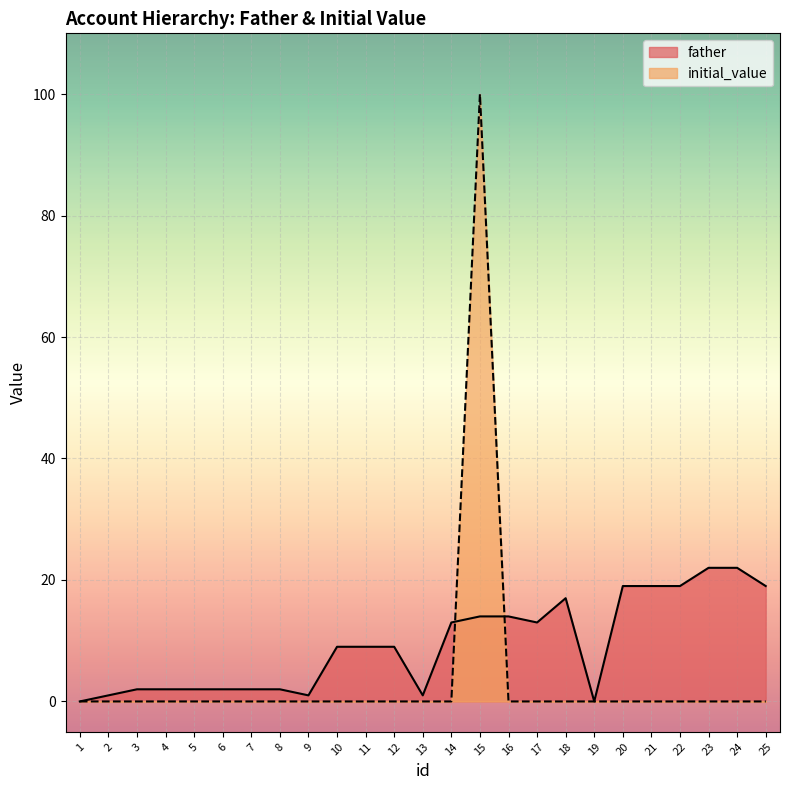

At which label is father closest to 11?

10